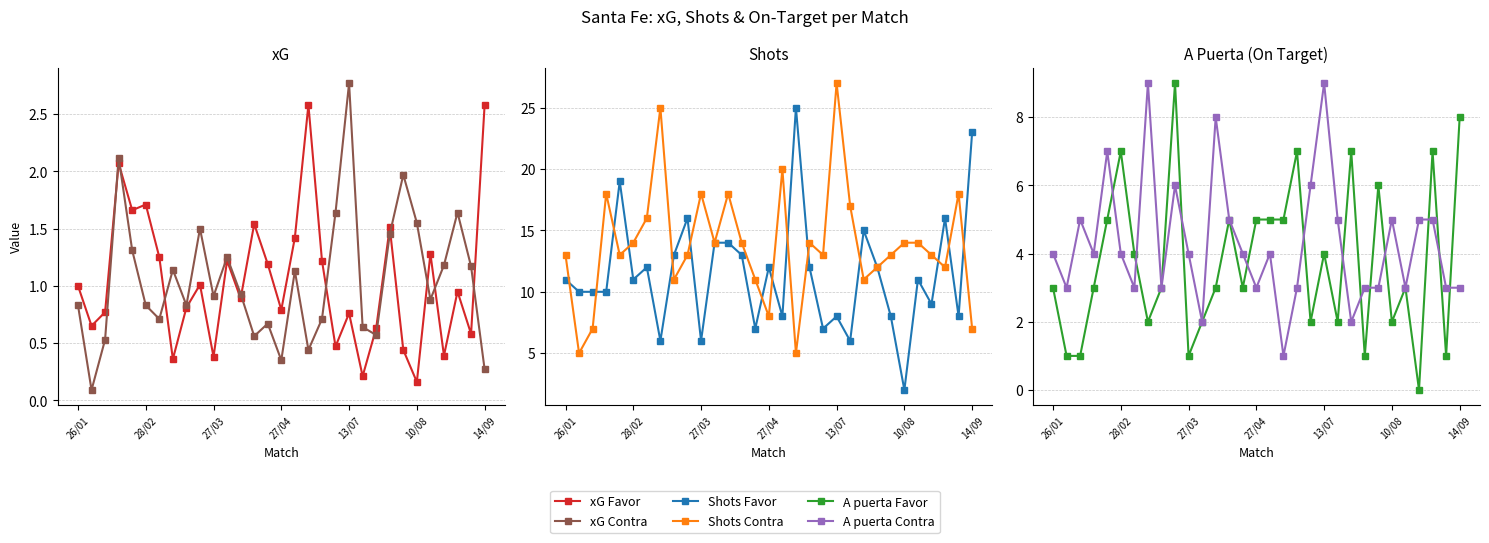

True or false: Shots Contra has more than 0 interior local peaks.

True